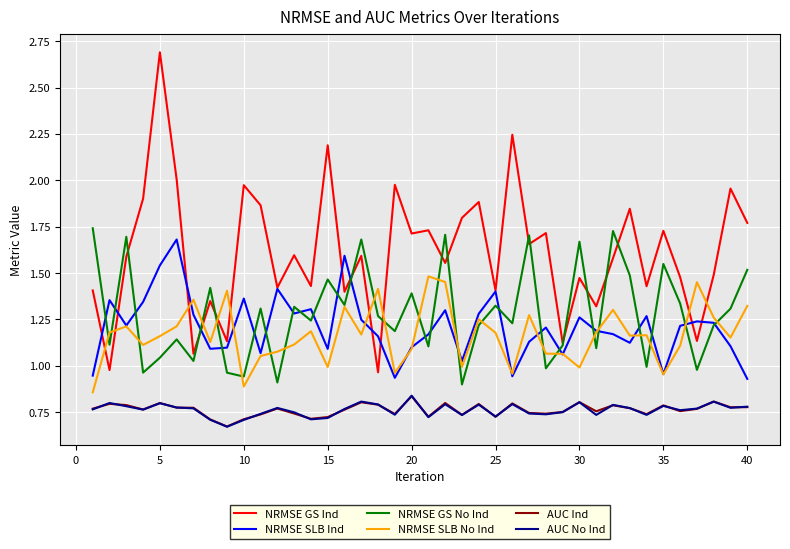

How many interior local peaks does the NRMSE SLB Ind series have?

12